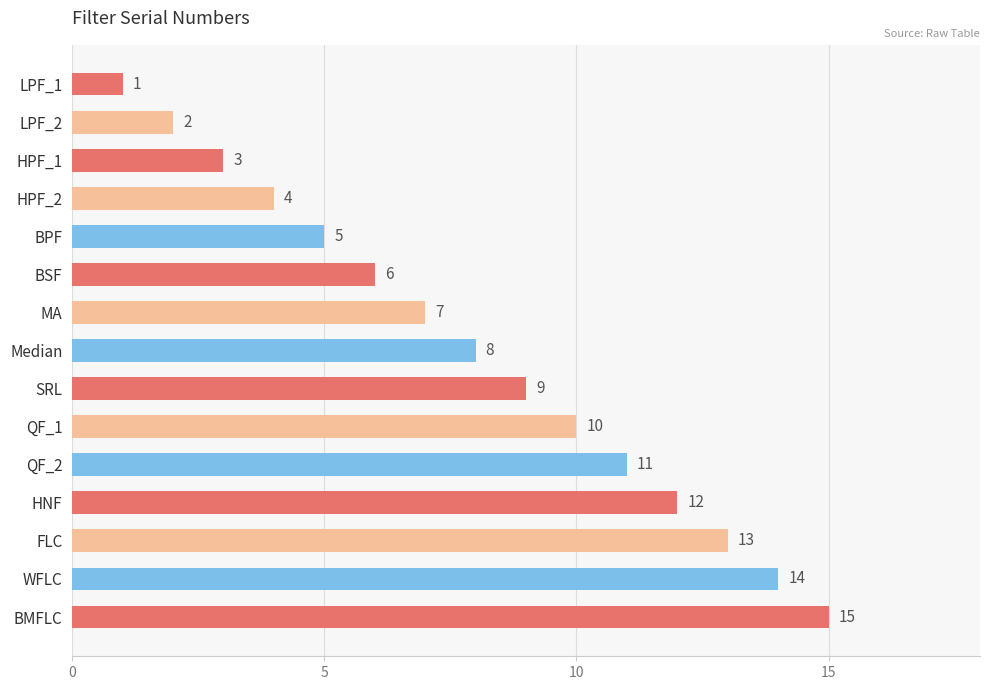

Are the bars grouped side by side (vs. stacked)?

No